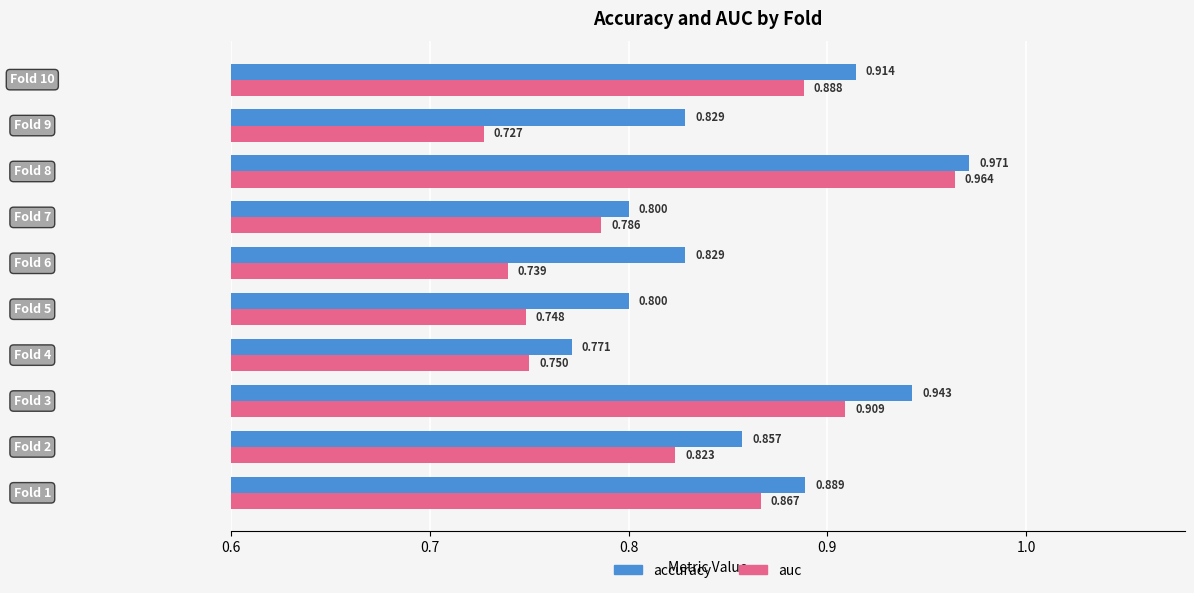

Which series has the widest spread of values?

auc